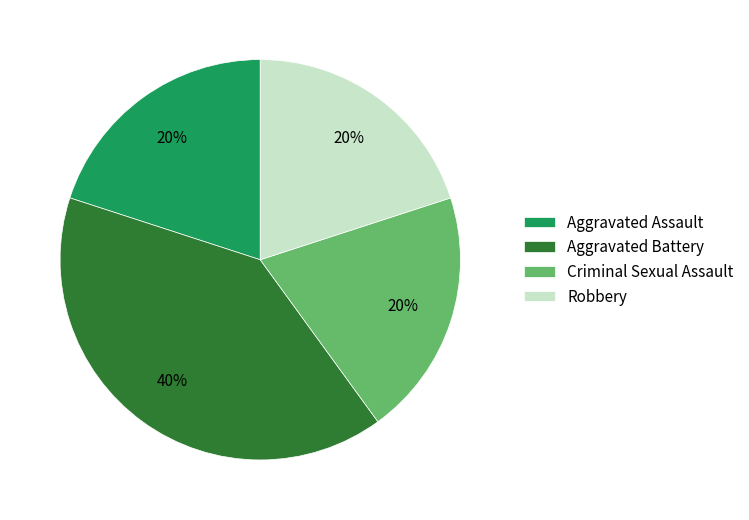

Which category has the biggest portion of the pie?

Aggravated Battery